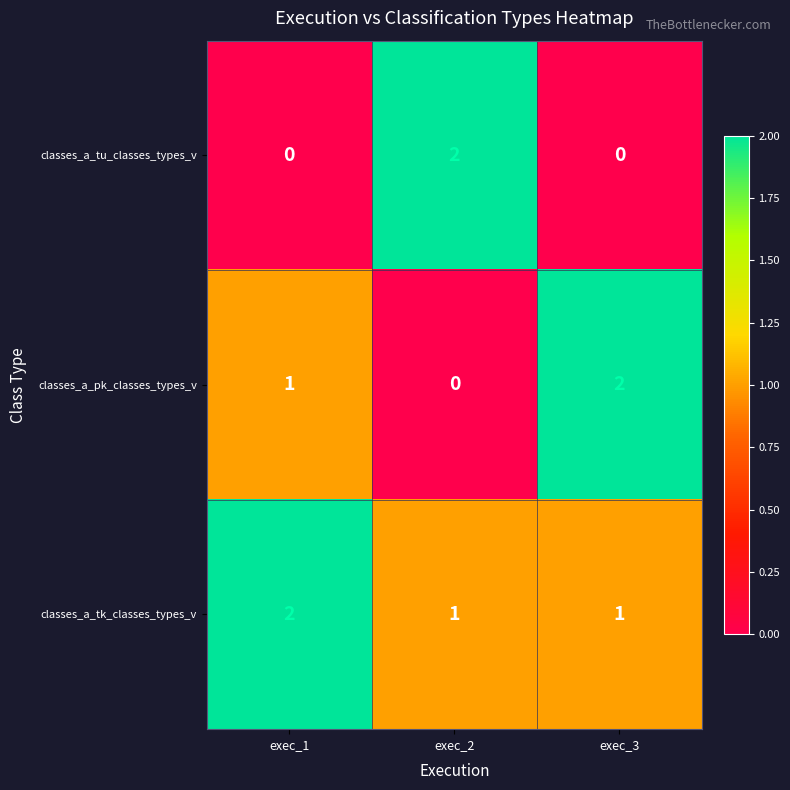

What is the spread (max minus min) of values at exec_2?

2